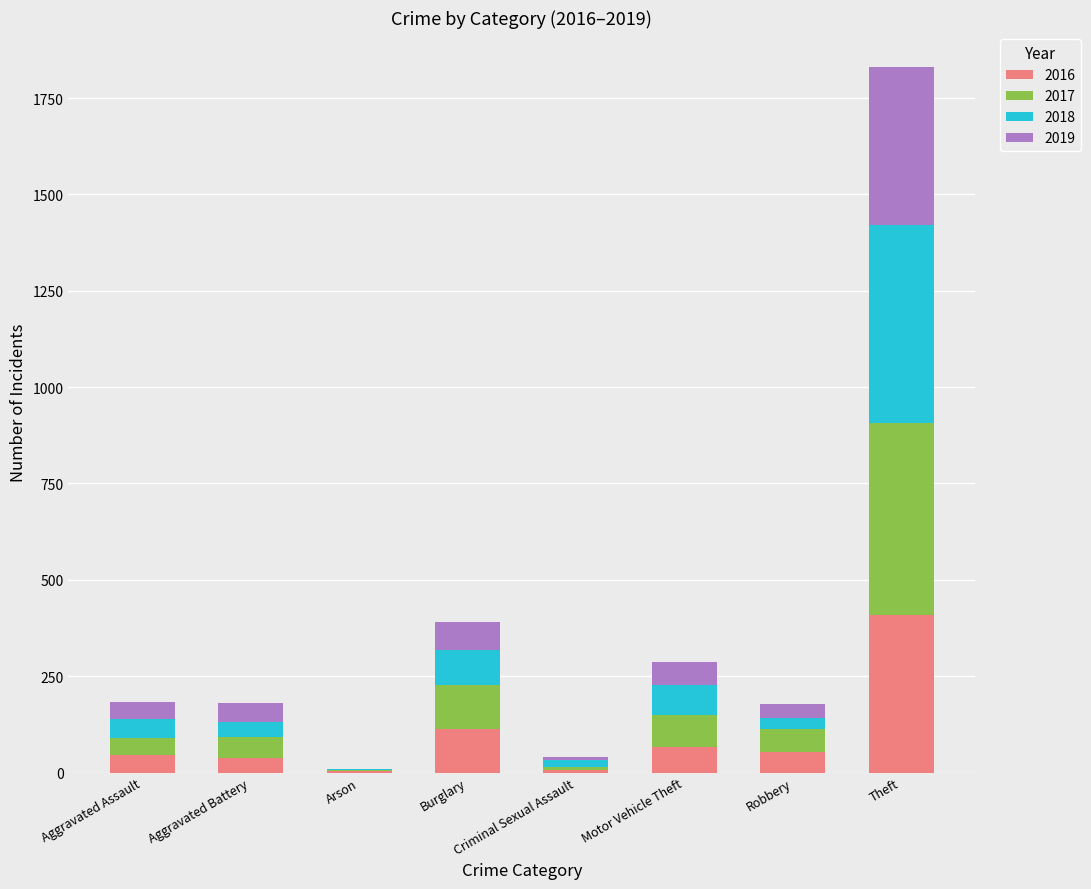

At which category is the sum across all series the highest?

Theft